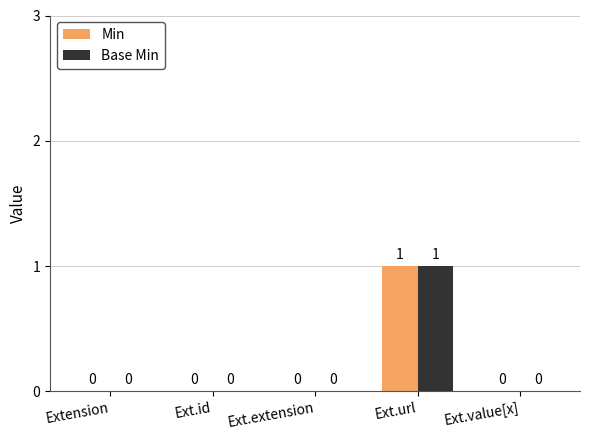

At which category is the sum across all series the highest?

Ext.url